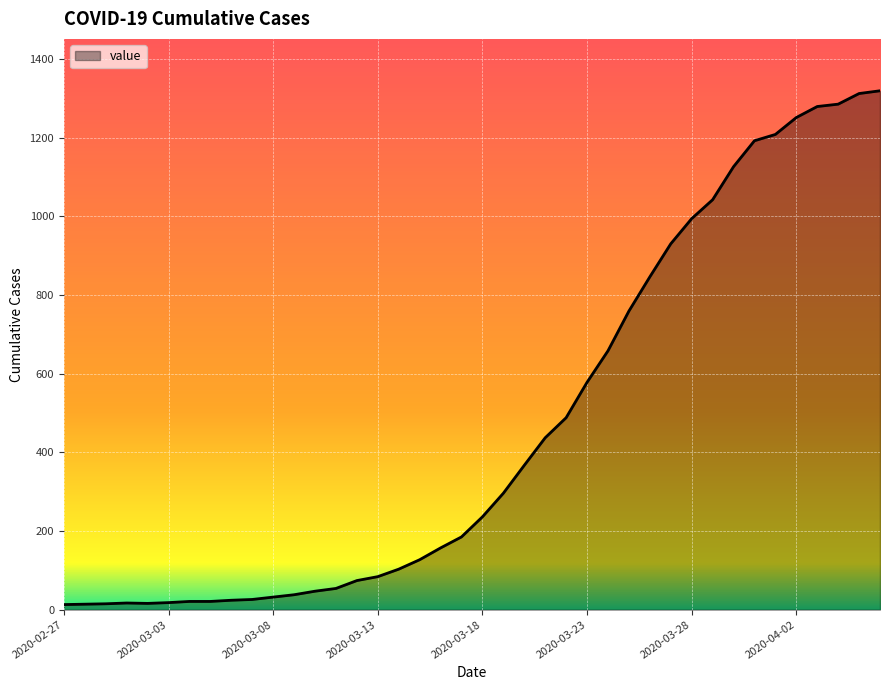

How many lines are shown in the chart?

1